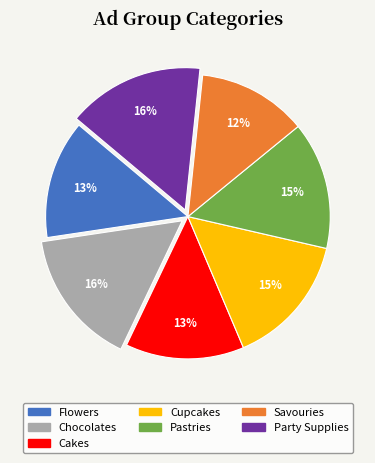

Is the sum of Cakes and Chocolates greater than half?

No